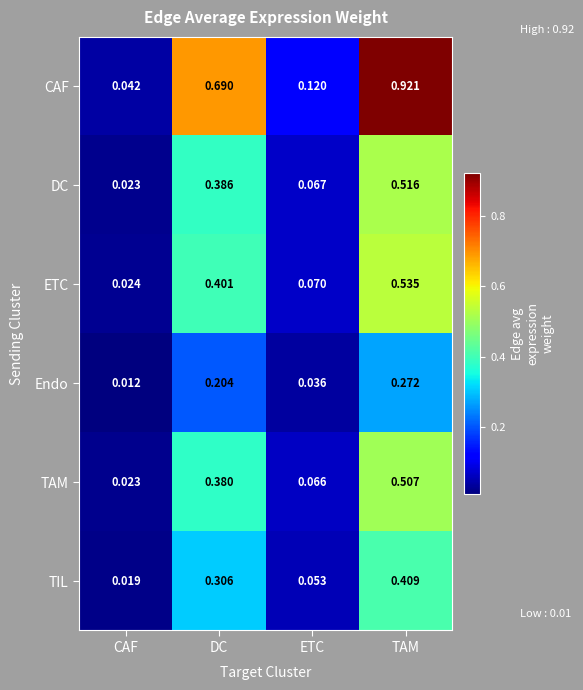

At which category is the sum across all series the highest?

TAM